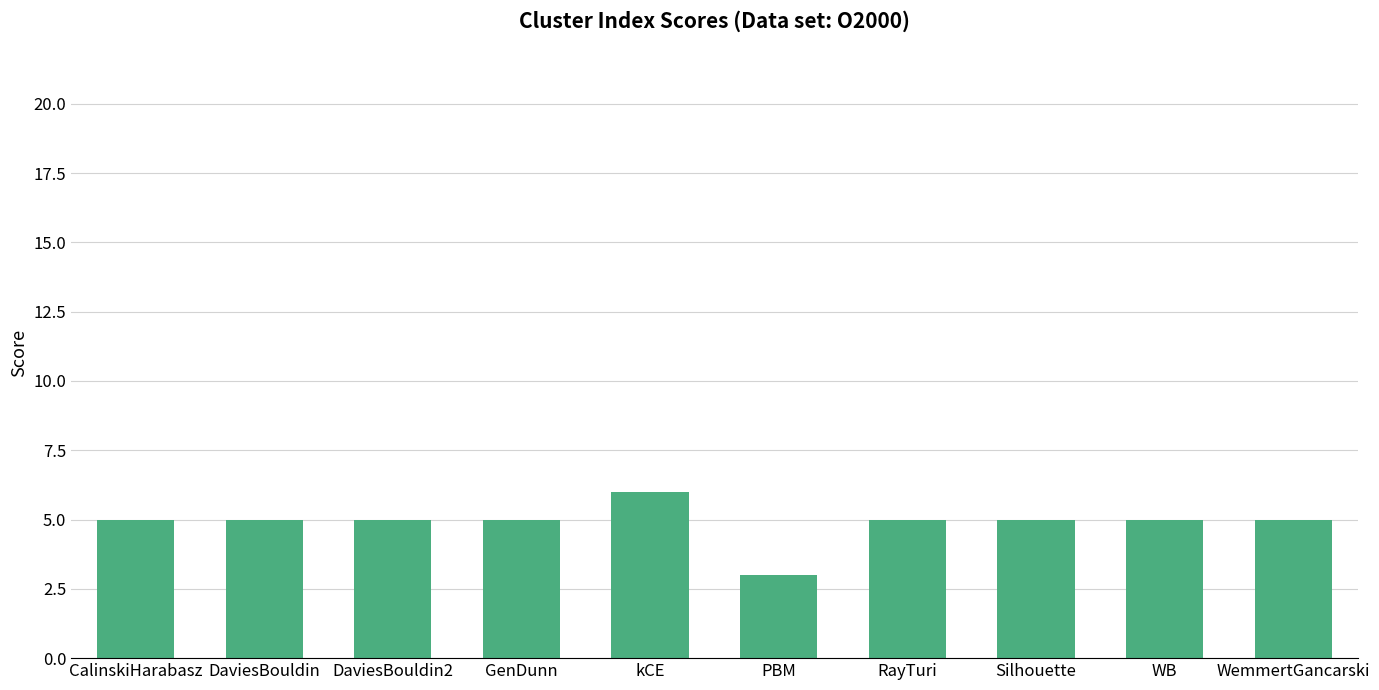

What is the smallest value displayed?

3